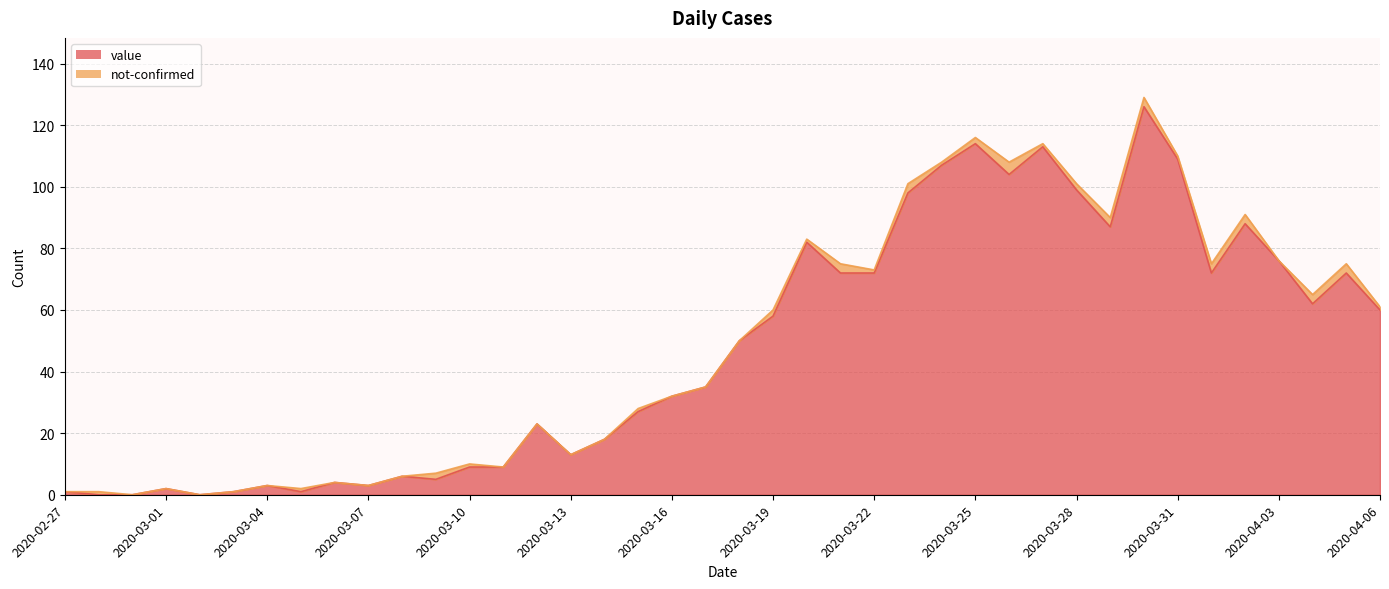

Reading right to left, list all the values displayed in this chart.

2020-04-06=60	2020-04-05=72	2020-04-04=62	2020-04-03=76	2020-04-02=88	2020-04-01=72	2020-03-31=109	2020-03-30=126	2020-03-29=87	2020-03-28=99	2020-03-27=113	2020-03-26=104	2020-03-25=114	2020-03-24=107	2020-03-23=98	2020-03-22=72	2020-03-21=72	2020-03-20=82	2020-03-19=58	2020-03-18=50	2020-03-17=35	2020-03-16=32	2020-03-15=27	2020-03-14=18	2020-03-13=13	2020-03-12=23	2020-03-11=9	2020-03-10=9	2020-03-09=5	2020-03-08=6	2020-03-07=3	2020-03-06=4	2020-03-05=1	2020-03-04=3	2020-03-03=1	2020-03-02=0	2020-03-01=2	2020-02-29=0	2020-02-28=0	2020-02-27=1